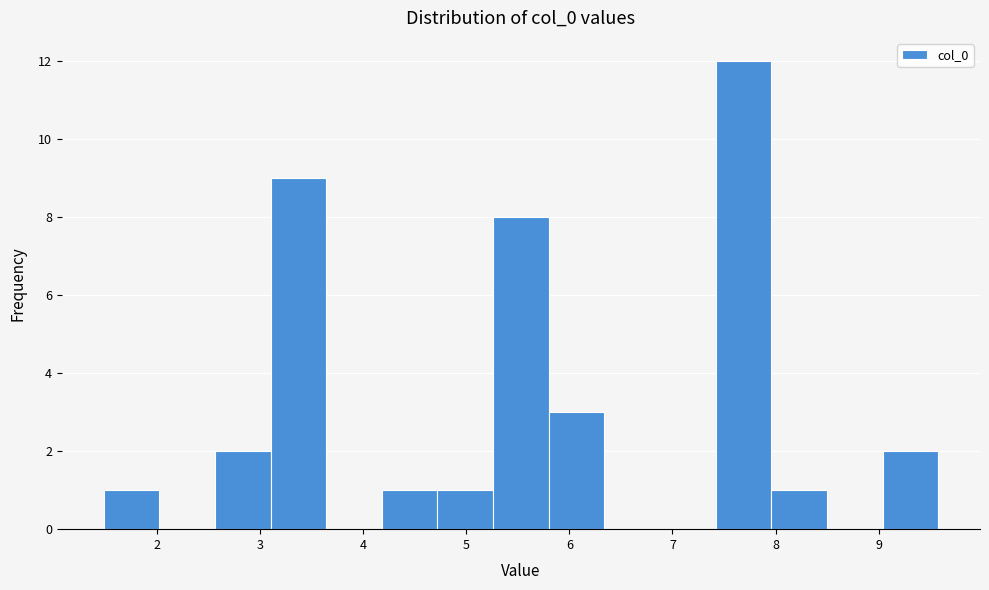

Reading left to right, transcribe this chart: for each bar, give the range it covers on the x-axis and its height. Neither the bar edges nor the heights are printed on the chart, so give them approximately, as read against the axes.

1.5 to 2.0: 1
2.0 to 2.6: 0
2.6 to 3.1: 2
3.1 to 3.6: 9
3.6 to 4.2: 0
4.2 to 4.7: 1
4.7 to 5.3: 1
5.3 to 5.8: 8
5.8 to 6.3: 3
6.3 to 6.9: 0
6.9 to 7.4: 0
7.4 to 8.0: 12
8.0 to 8.5: 1
8.5 to 9.0: 0
9.0 to 9.6: 2